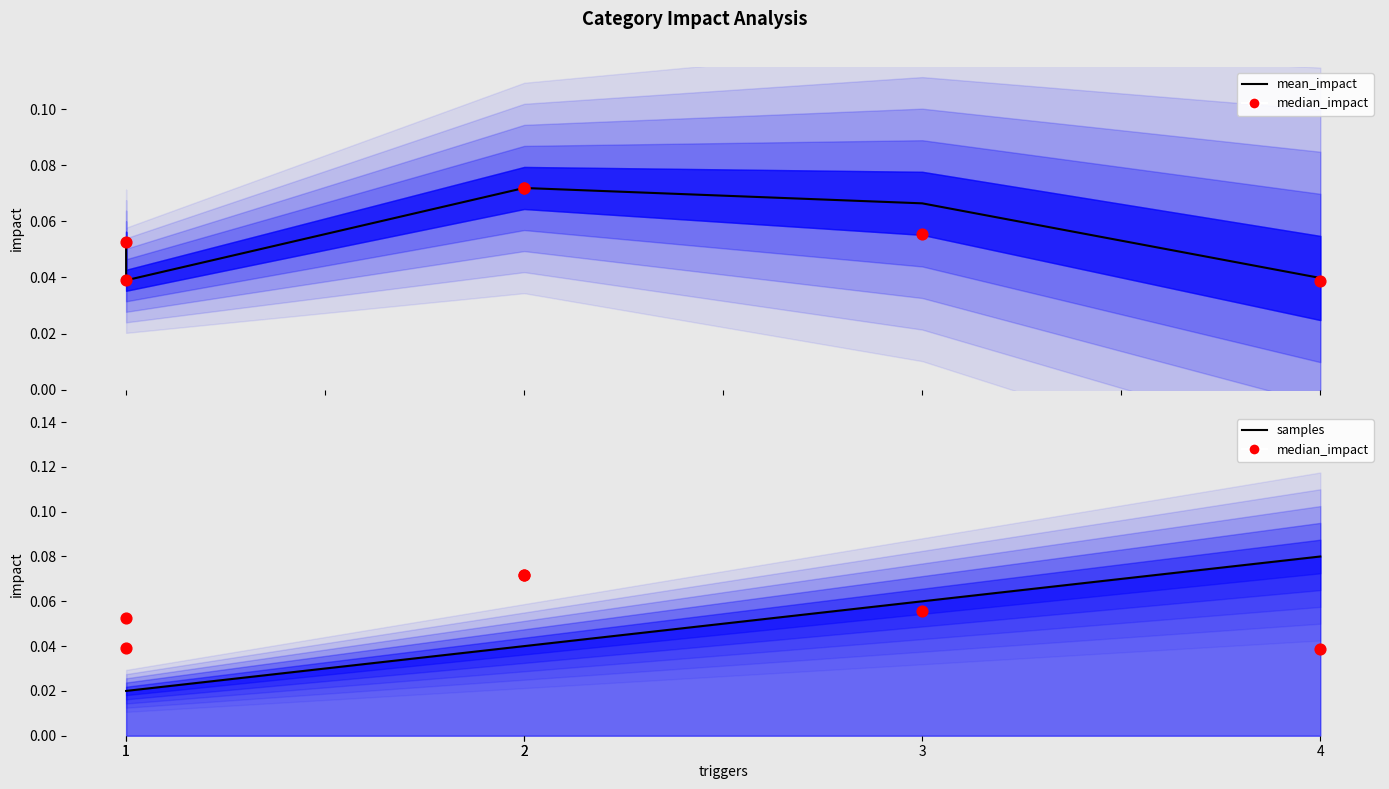

Which series contains the highest Y value?

samples line